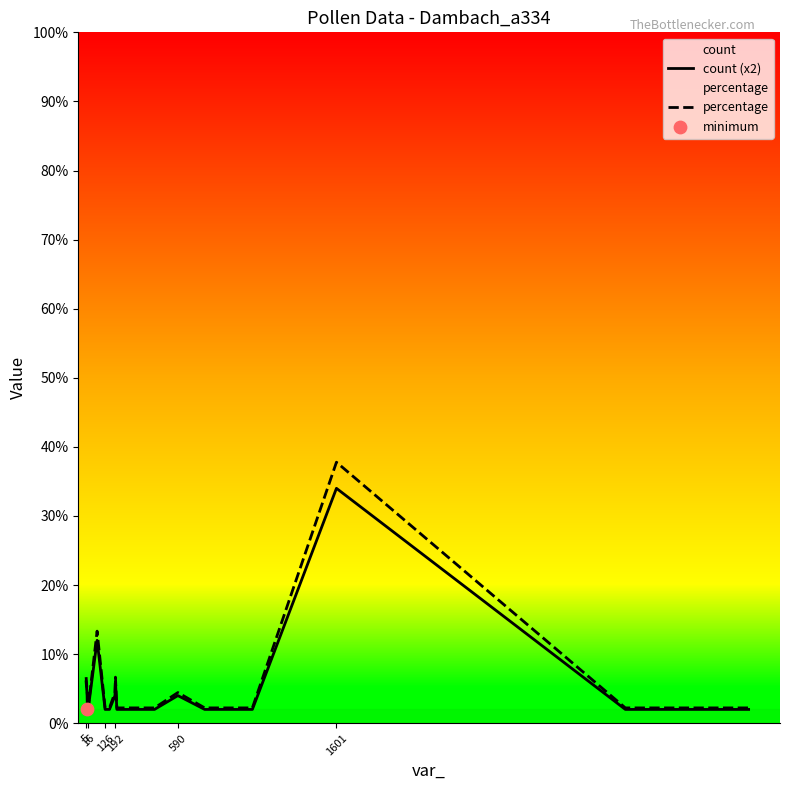

At how many categories does at least one series exceed 15?

1